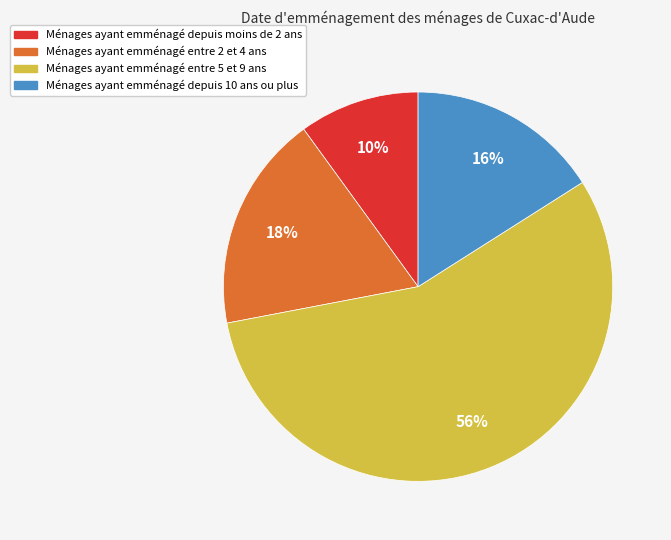

Do Ménages ayant emménagé entre 5 et 9 ans and Ménages ayant emménagé depuis 10 ans ou plus together represent more than half of the pie?

Yes